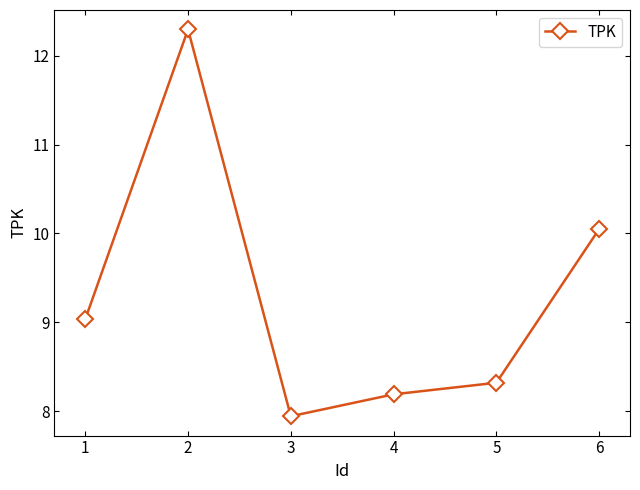

How many lines are shown in the chart?

1